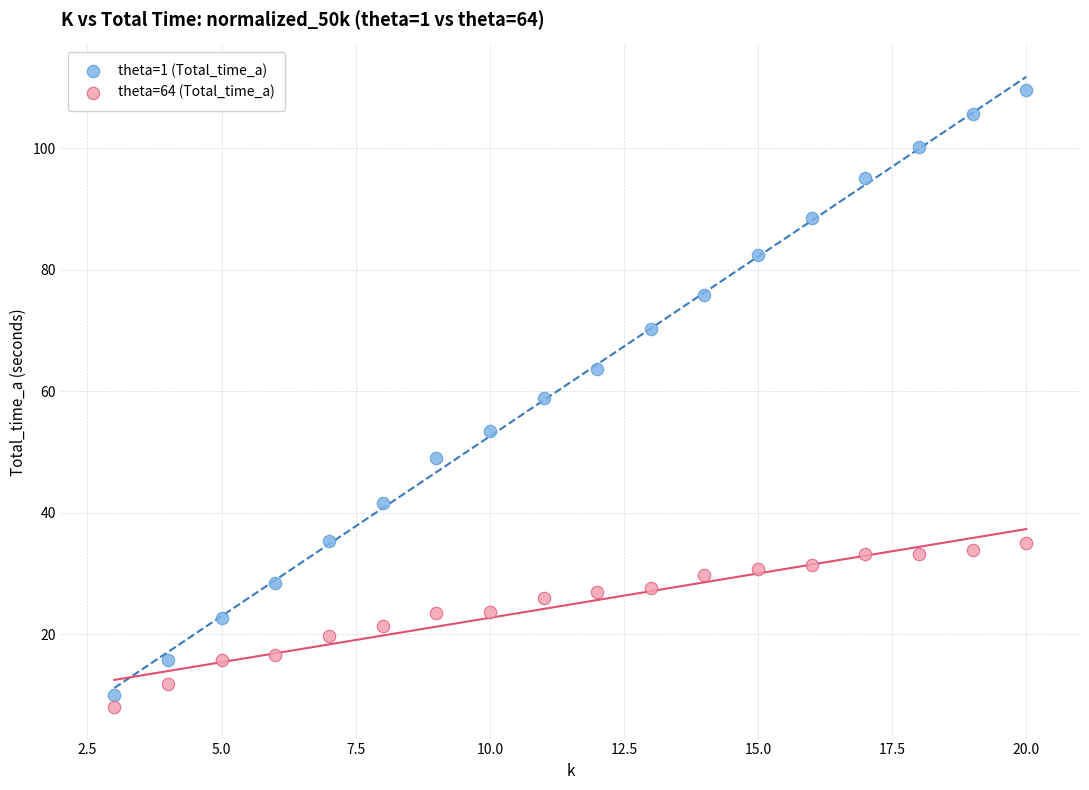

Which series contains the highest Y value?

theta=1 (Total_time_a)